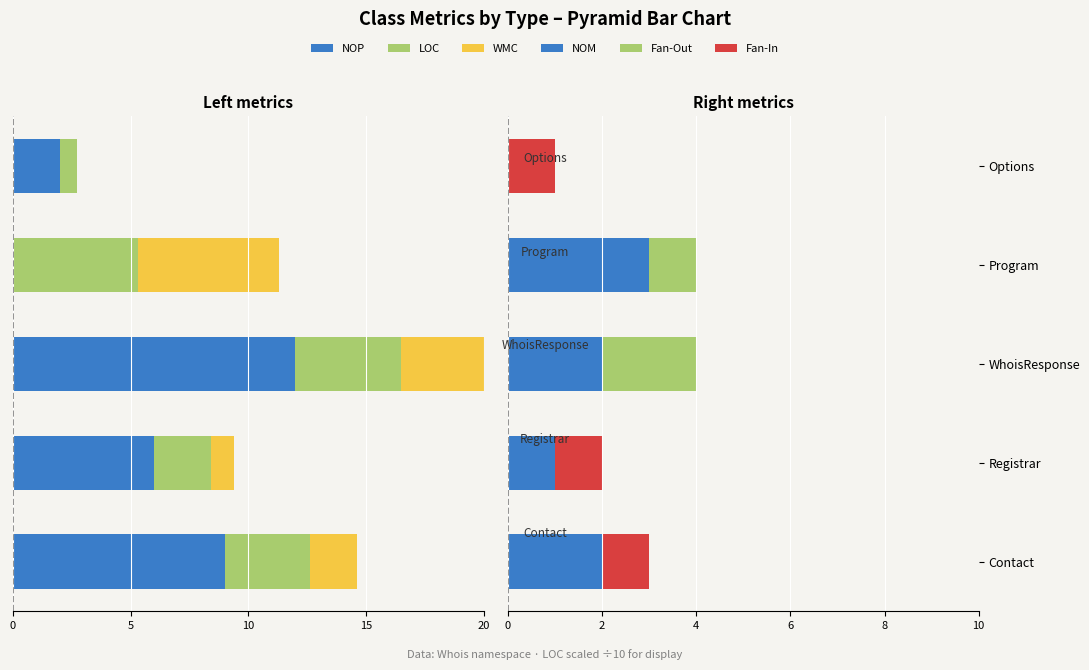

Which series has the largest total across all categories?

NOM